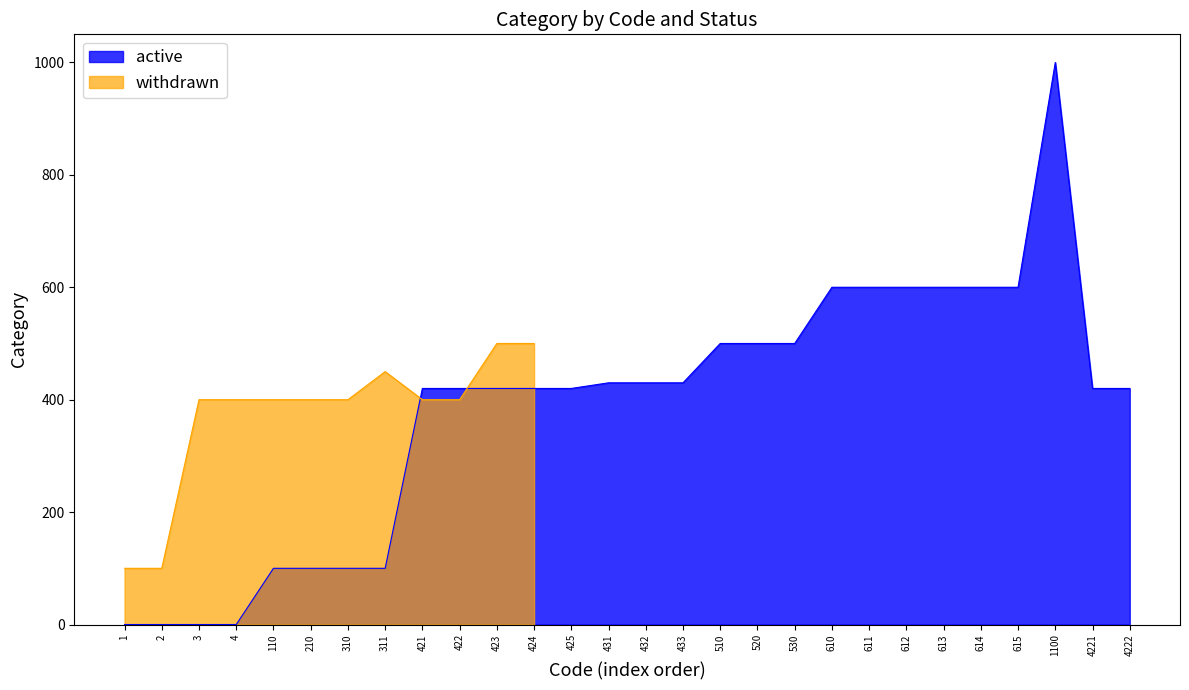

Between 2 and 210, which is larger?

210